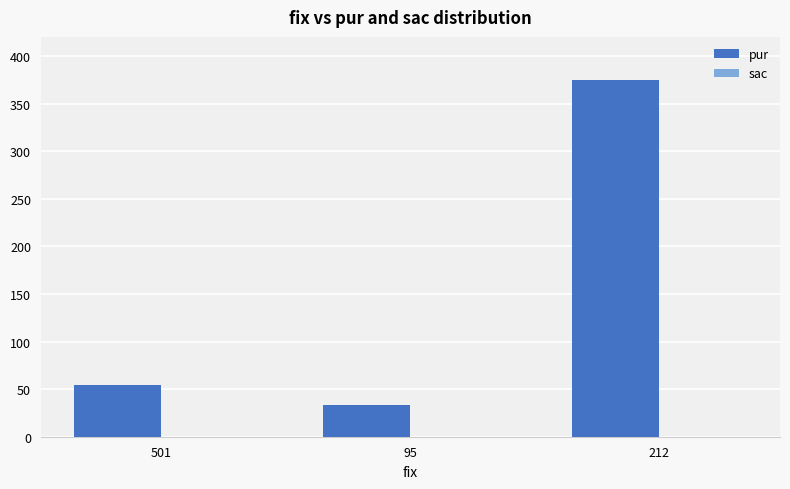

Which label corresponds to the largest value in the chart?

212